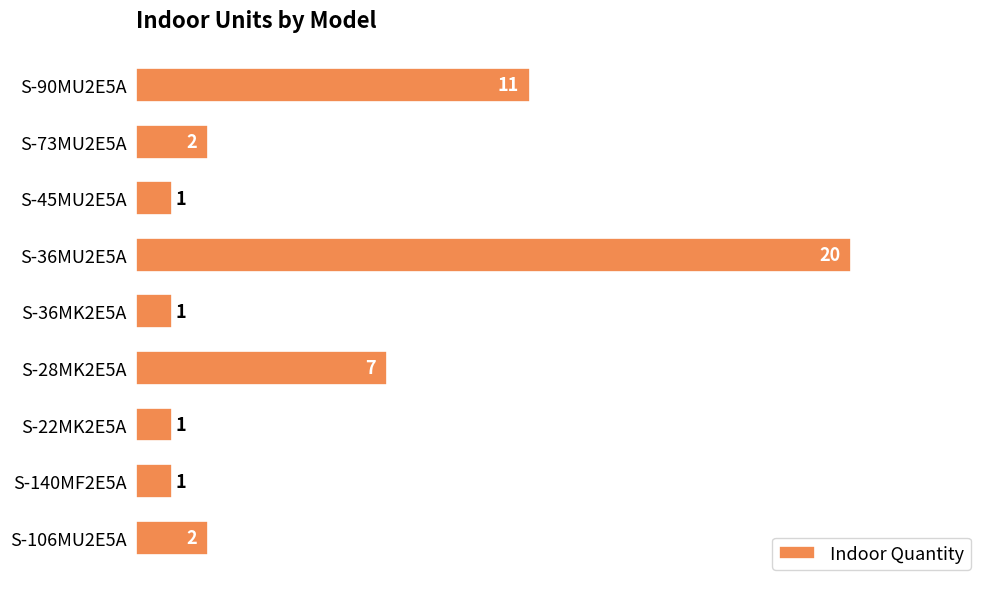

What is the difference between the second highest and second lowest values?

10